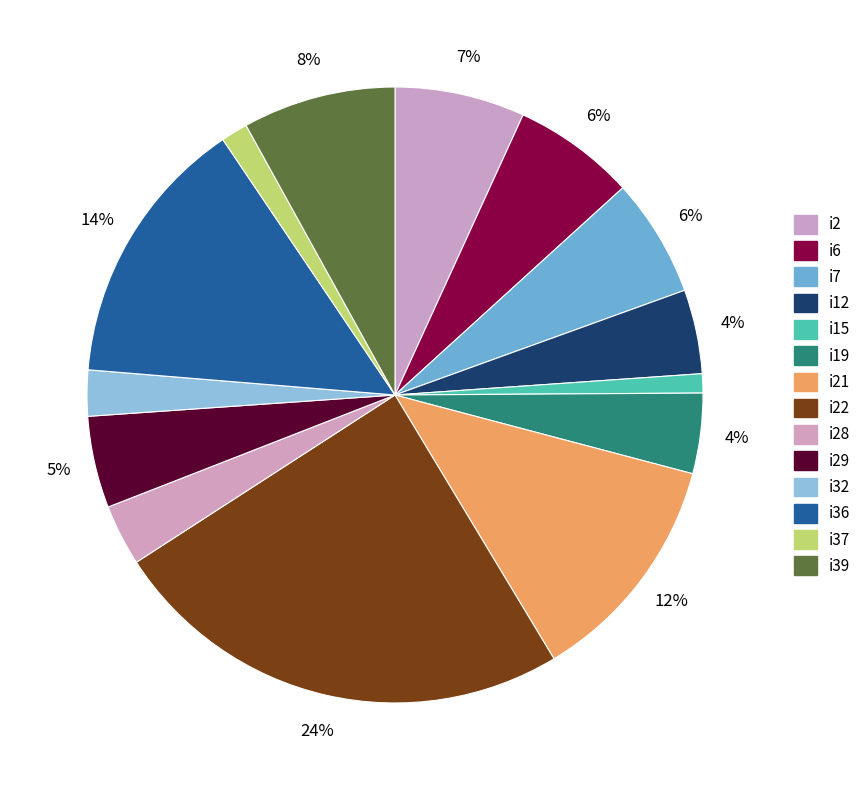

What is the smallest slice in the pie chart?

i15